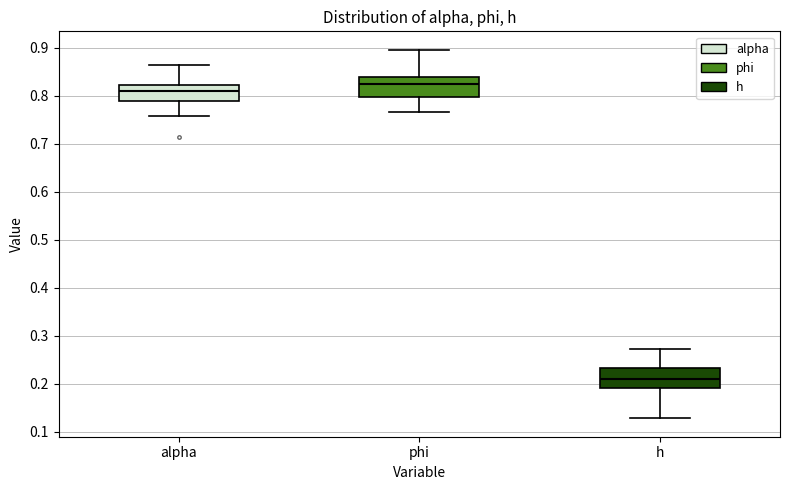

Reading left to right, read every box against the y-axis: the position of its median line, the range the box covers, and the ends of its whiskers. The values are not printed on the chart, so give them approximately, as read against the axis.

alpha: median 0.81, box 0.79 to 0.82, whiskers 0.76 to 0.86
phi: median 0.82, box 0.80 to 0.84, whiskers 0.77 to 0.90
h: median 0.21, box 0.19 to 0.23, whiskers 0.13 to 0.27